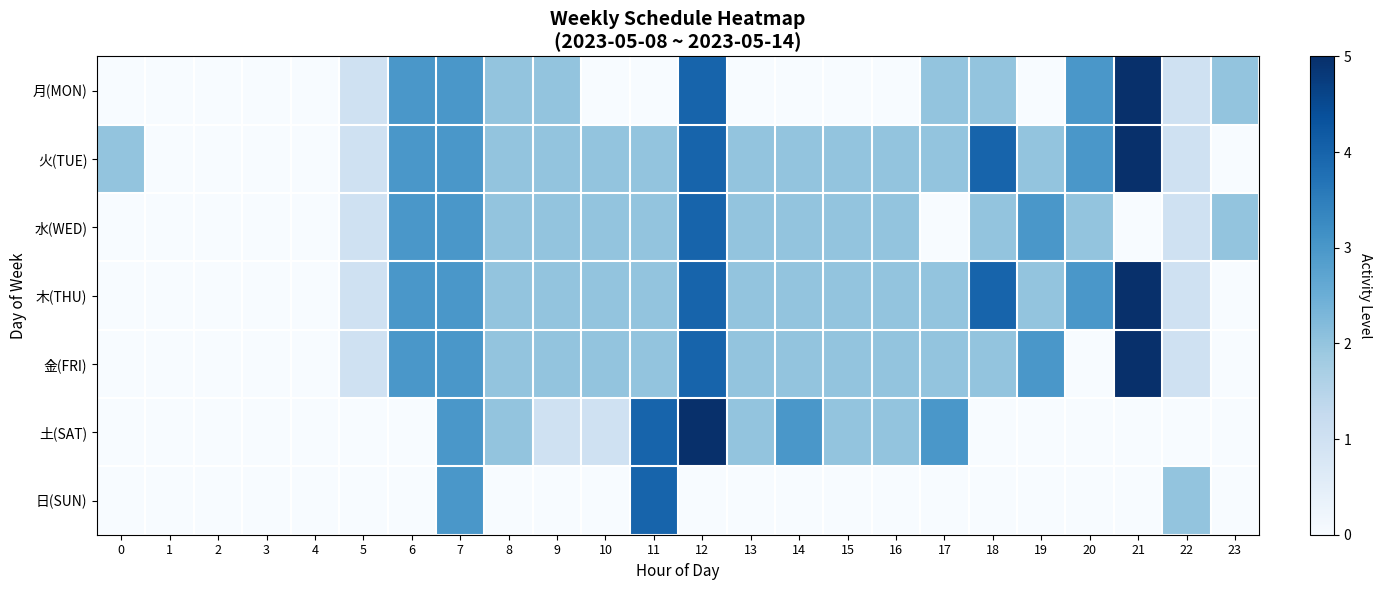

Reading left to right, extract all data points from this chart.

月(MON): 0=0.0	1=0.0	2=0.0	3=0.0	4=0.0	5=0.2	6=0.6	7=0.6	8=0.4	9=0.4	10=0.0	11=0.0	12=0.8	13=0.0	14=0.0	15=0.0	16=0.0	17=0.4	18=0.4	19=0.0	20=0.6	21=1.0	22=0.2	23=0.4
火(TUE): 0=0.4	1=0.0	2=0.0	3=0.0	4=0.0	5=0.2	6=0.6	7=0.6	8=0.4	9=0.4	10=0.4	11=0.4	12=0.8	13=0.4	14=0.4	15=0.4	16=0.4	17=0.4	18=0.8	19=0.4	20=0.6	21=1.0	22=0.2	23=0.0
水(WED): 0=0.0	1=0.0	2=0.0	3=0.0	4=0.0	5=0.2	6=0.6	7=0.6	8=0.4	9=0.4	10=0.4	11=0.4	12=0.8	13=0.4	14=0.4	15=0.4	16=0.4	17=0.0	18=0.4	19=0.6	20=0.4	21=0.0	22=0.2	23=0.4
木(THU): 0=0.0	1=0.0	2=0.0	3=0.0	4=0.0	5=0.2	6=0.6	7=0.6	8=0.4	9=0.4	10=0.4	11=0.4	12=0.8	13=0.4	14=0.4	15=0.4	16=0.4	17=0.4	18=0.8	19=0.4	20=0.6	21=1.0	22=0.2	23=0.0
金(FRI): 0=0.0	1=0.0	2=0.0	3=0.0	4=0.0	5=0.2	6=0.6	7=0.6	8=0.4	9=0.4	10=0.4	11=0.4	12=0.8	13=0.4	14=0.4	15=0.4	16=0.4	17=0.4	18=0.4	19=0.6	20=0.0	21=1.0	22=0.2	23=0.0
土(SAT): 0=0.0	1=0.0	2=0.0	3=0.0	4=0.0	5=0.0	6=0.0	7=0.6	8=0.4	9=0.2	10=0.2	11=0.8	12=1.0	13=0.4	14=0.6	15=0.4	16=0.4	17=0.6	18=0.0	19=0.0	20=0.0	21=0.0	22=0.0	23=0.0
日(SUN): 0=0.0	1=0.0	2=0.0	3=0.0	4=0.0	5=0.0	6=0.0	7=0.6	8=0.0	9=0.0	10=0.0	11=0.8	12=0.0	13=0.0	14=0.0	15=0.0	16=0.0	17=0.0	18=0.0	19=0.0	20=0.0	21=0.0	22=0.4	23=0.0